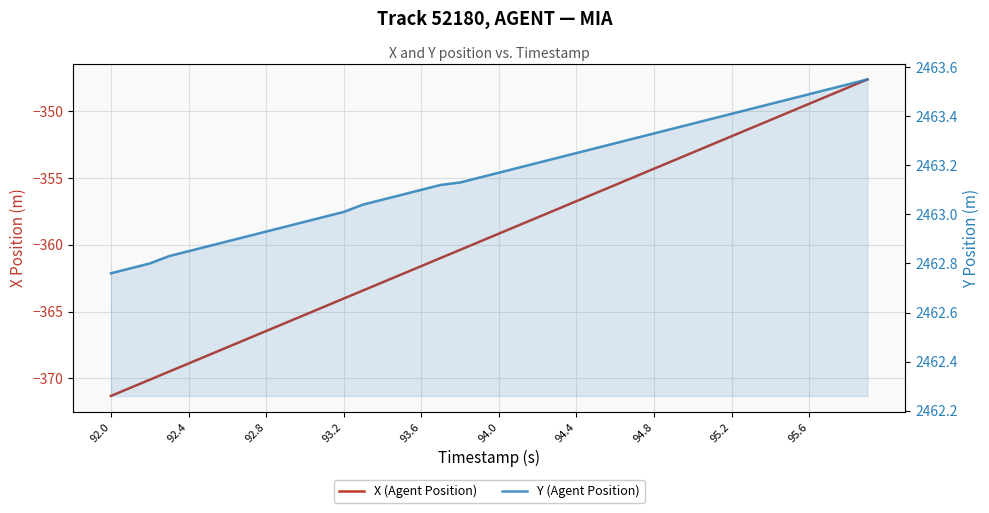

What is the greatest value displayed?

2463.6